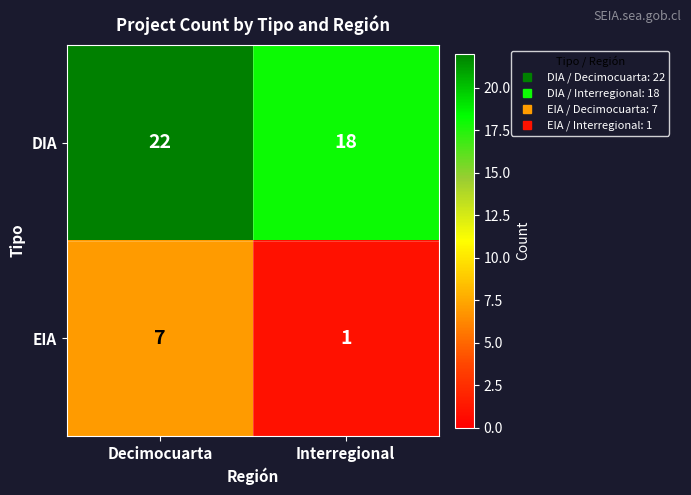

What is the minimum value shown in the chart?

1